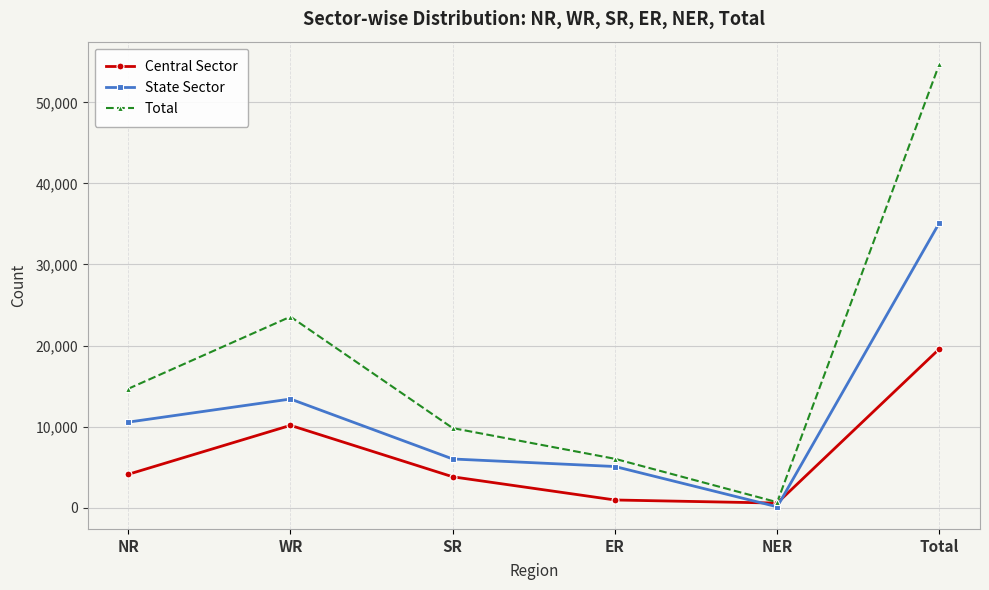

Reading left to right, transcribe all the data shown in this chart.

Central Sector: NR=4116	WR=10156	SR=3810	ER=950	NER=567	Total=19599
State Sector: NR=10555	WR=13405	SR=6008	ER=5079	NER=110	Total=35157
Total: NR=14671	WR=23561	SR=9818	ER=6029	NER=676	Total=54756